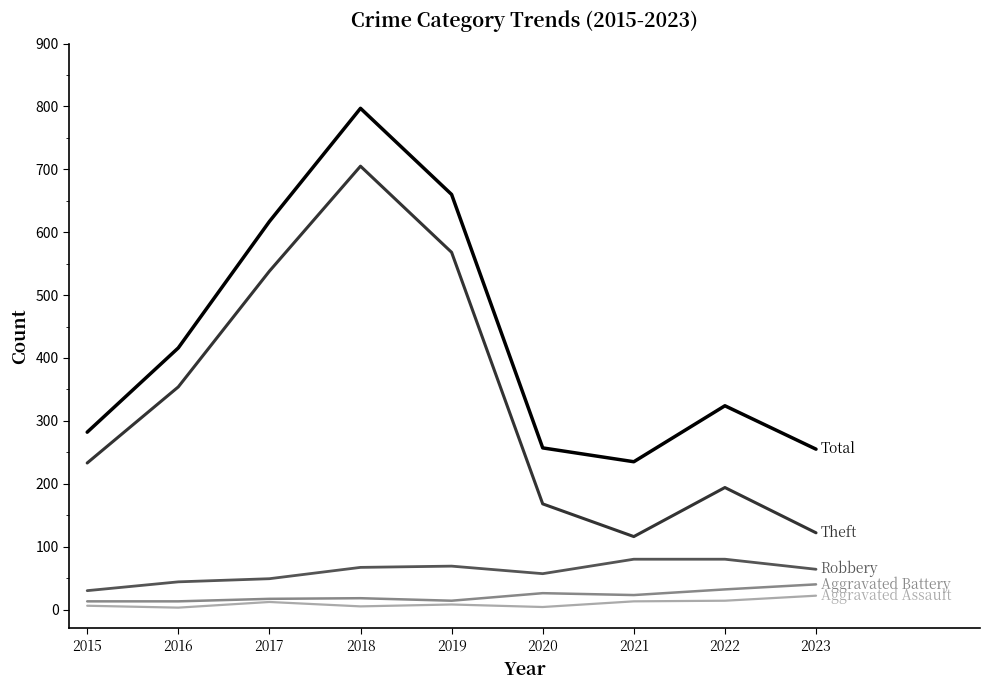

What is the spread (max minus min) of values at 2023?

233